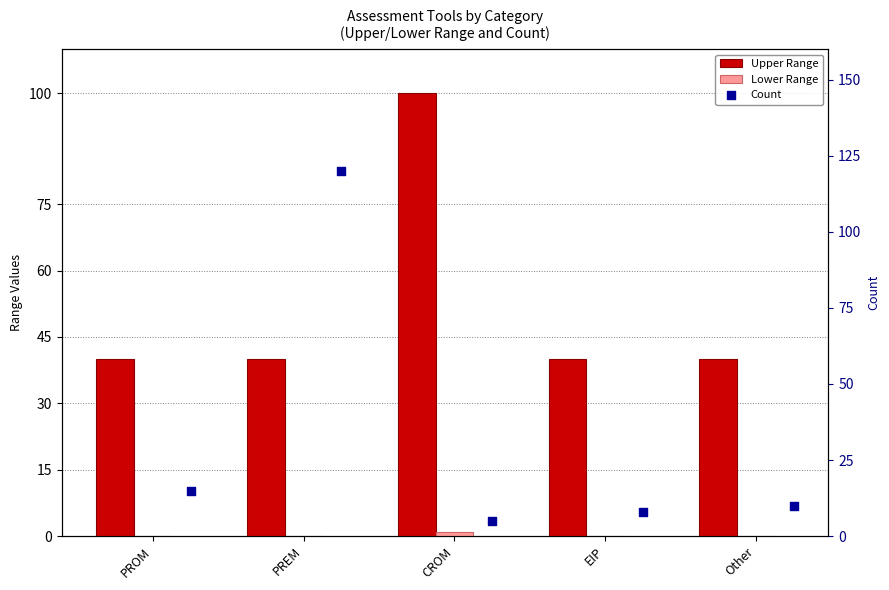

What are all the series names shown in the legend?

Upper Range, Lower Range, Count